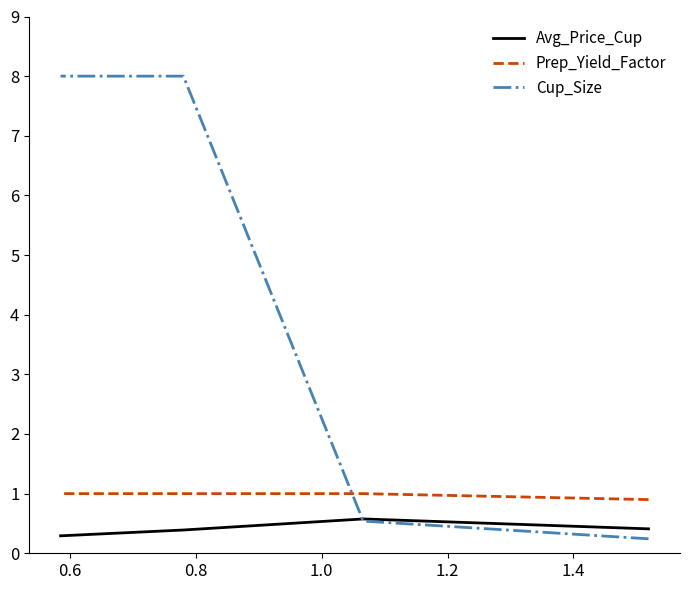

What are all the series names shown in the legend?

Avg_Price_Cup, Prep_Yield_Factor, Cup_Size